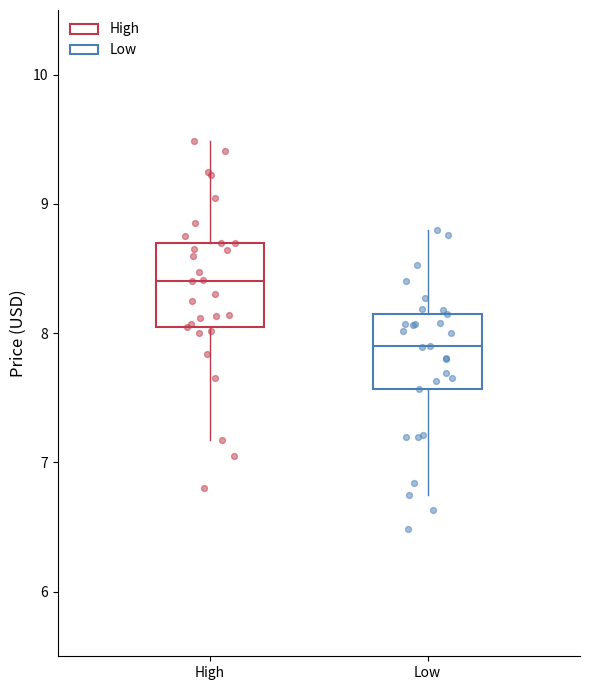

Which box has the highest median line?

High